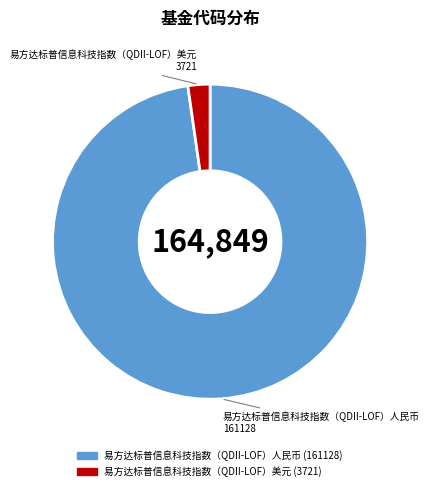

Between 易方达标普信息科技指数（QDII-LOF）人民币 and 易方达标普信息科技指数（QDII-LOF）美元, which is larger?

易方达标普信息科技指数（QDII-LOF）人民币